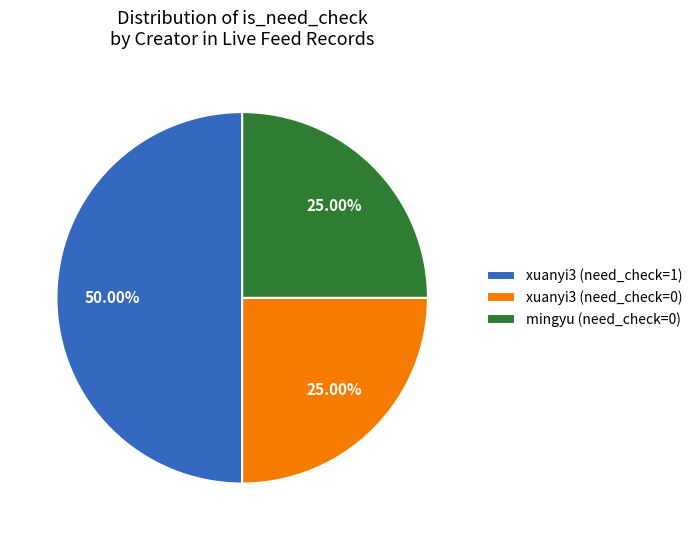

Count the number of slices in the pie.

3